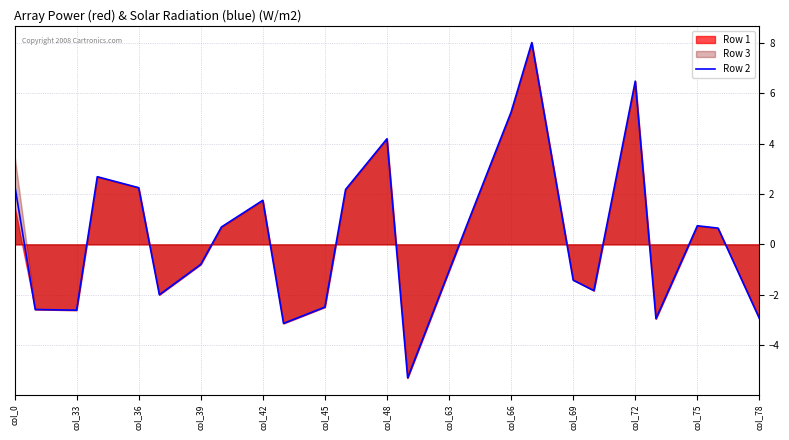

Where does the Row 2 series first go above 0?

col_0